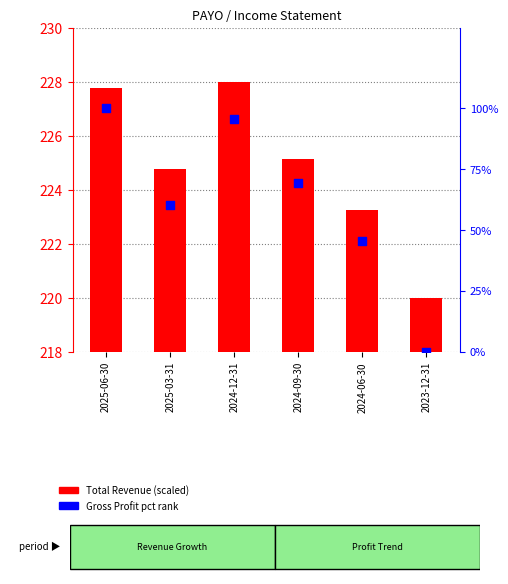

Which series has the largest total across all categories?

Total Revenue (scaled)